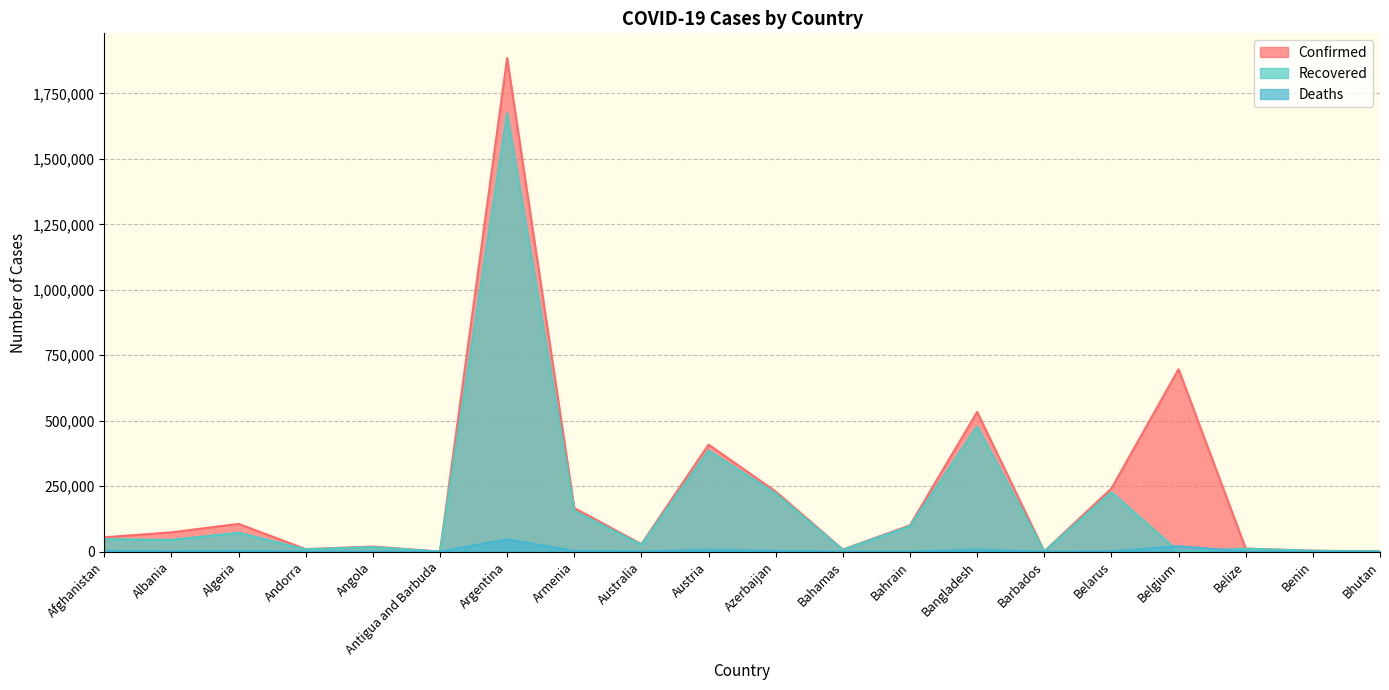

What is the difference between the maximum and minimum values in the Deaths series?

47252